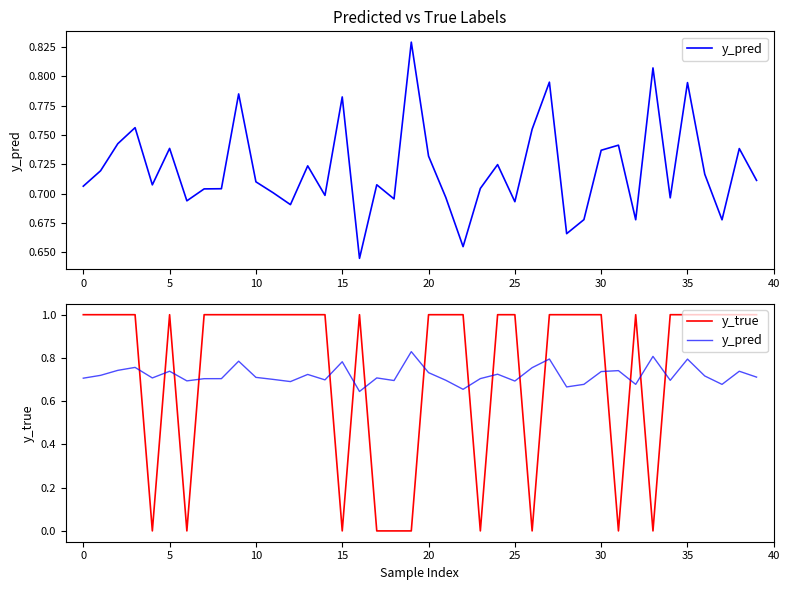

Reading right to left, extract all data points from this chart.

y_pred: 0.7	0.7	0.7	0.7	0.8	0.7	0.8	0.7	0.7	0.7	0.7	0.7	0.8	0.8	0.7	0.7	0.7	0.7	0.7	0.7	0.8	0.7	0.7	0.6	0.8	0.7	0.7	0.7	0.7	0.7	0.8	0.7	0.7	0.7	0.7	0.7	0.8	0.7	0.7	0.7
y_true: 1.0	1.0	1.0	1.0	1.0	1.0	0.0	1.0	0.0	1.0	1.0	1.0	1.0	0.0	1.0	1.0	0.0	1.0	1.0	1.0	0.0	0.0	0.0	1.0	0.0	1.0	1.0	1.0	1.0	1.0	1.0	1.0	1.0	0.0	1.0	0.0	1.0	1.0	1.0	1.0